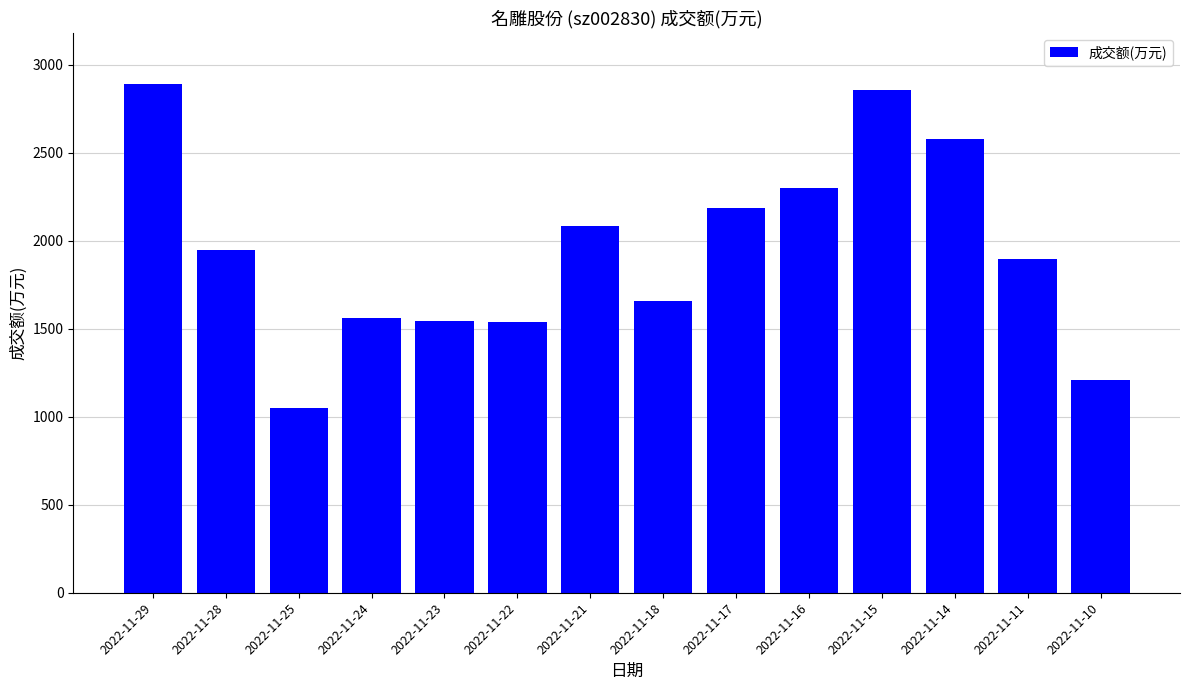

Is it true that the value at 2022-11-14 is 3446?

False